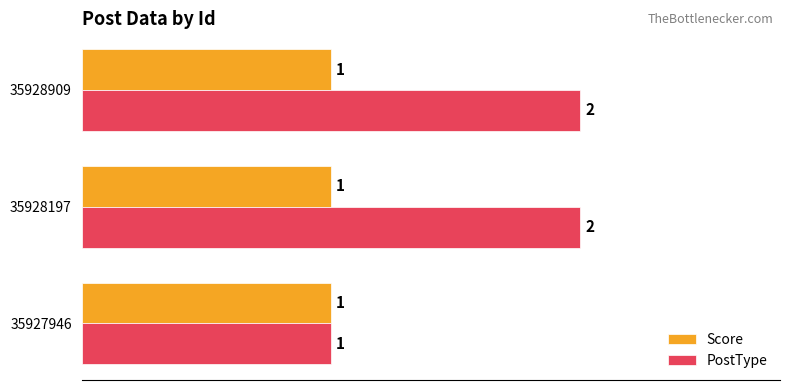

What is the sum of all PostType values?

5